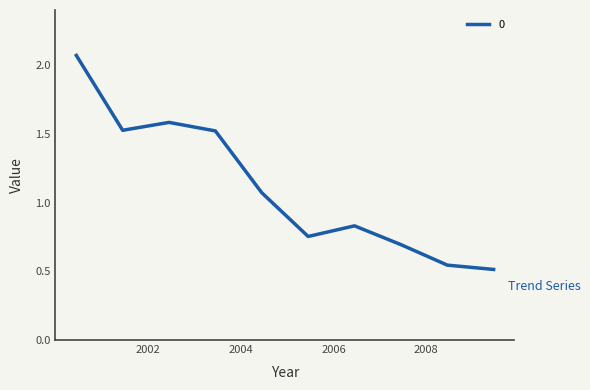

What is the difference between the maximum and minimum values?

1.6